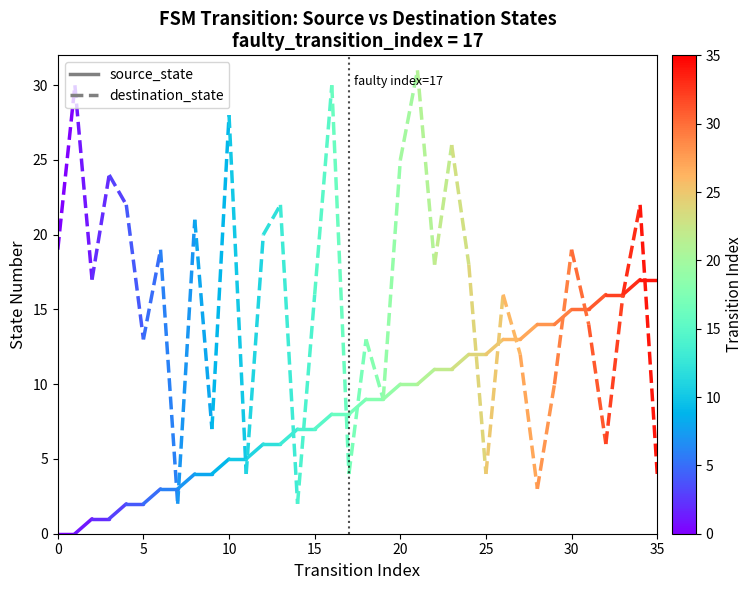

Is the value of source_state at 5 greater than the value of destination_state at 5?

No